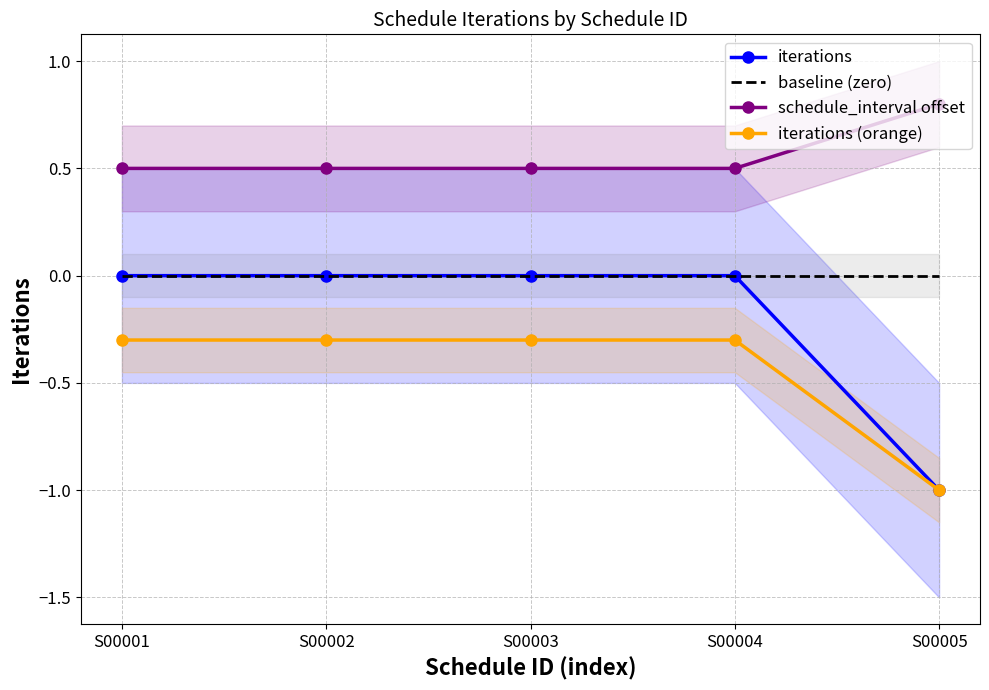

How many distinct data groups are displayed?

4